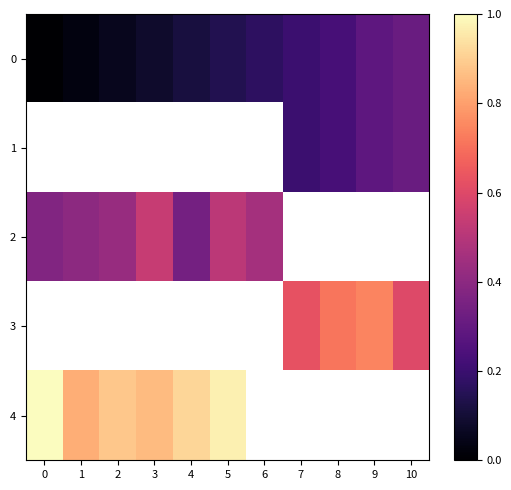

What is the average value of the 0 series?

0.1